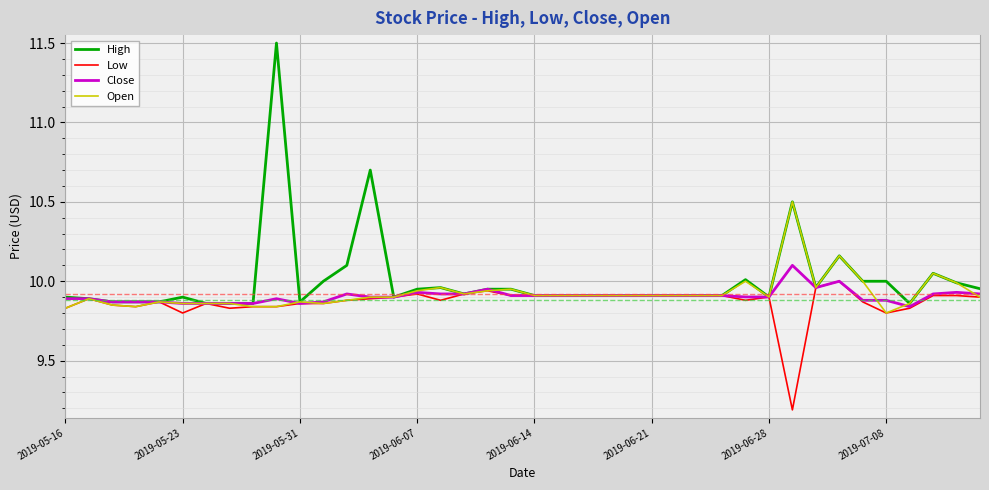

What is the minimum value shown in the chart?

9.2